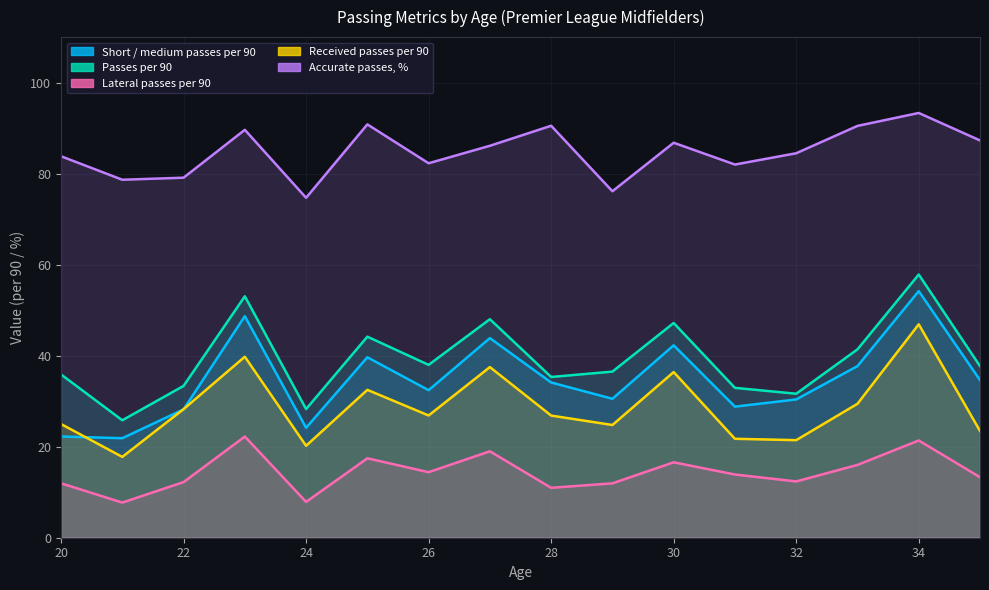

True or false: Passes per 90 has a value of 31.6 at 32.

True